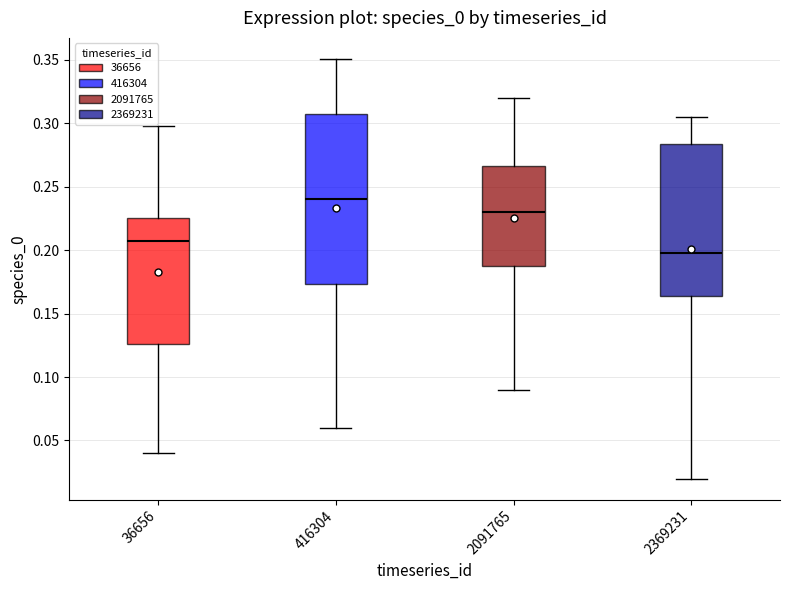

Comparing the boxes themselves (not the whiskers), which one is the tallest?

416304